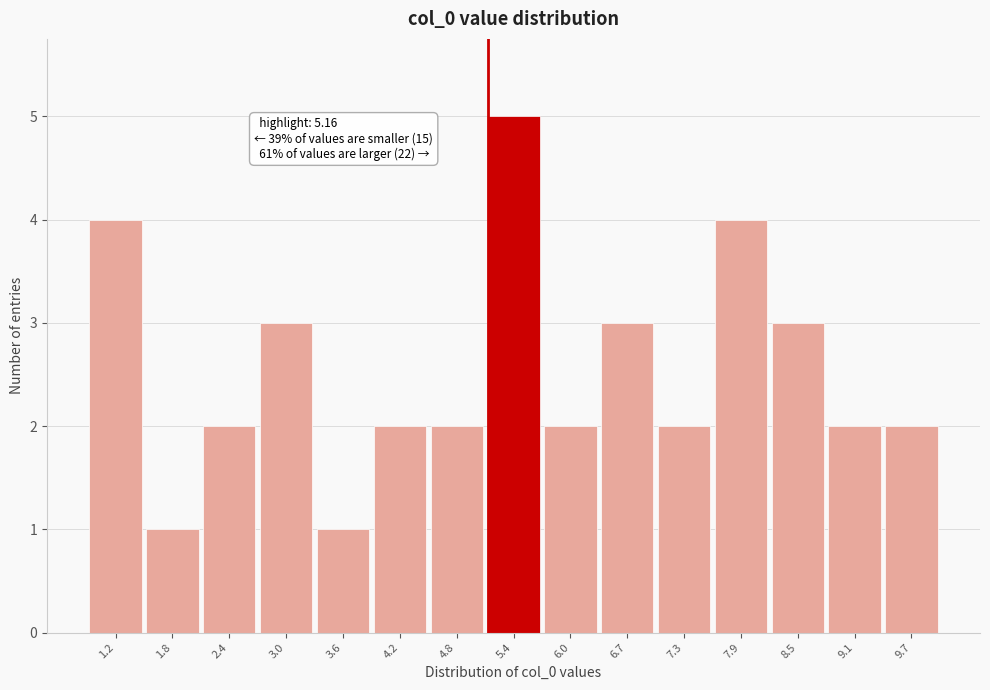

Over which range of the x-axis is the bar tallest?

5.1 to 5.7